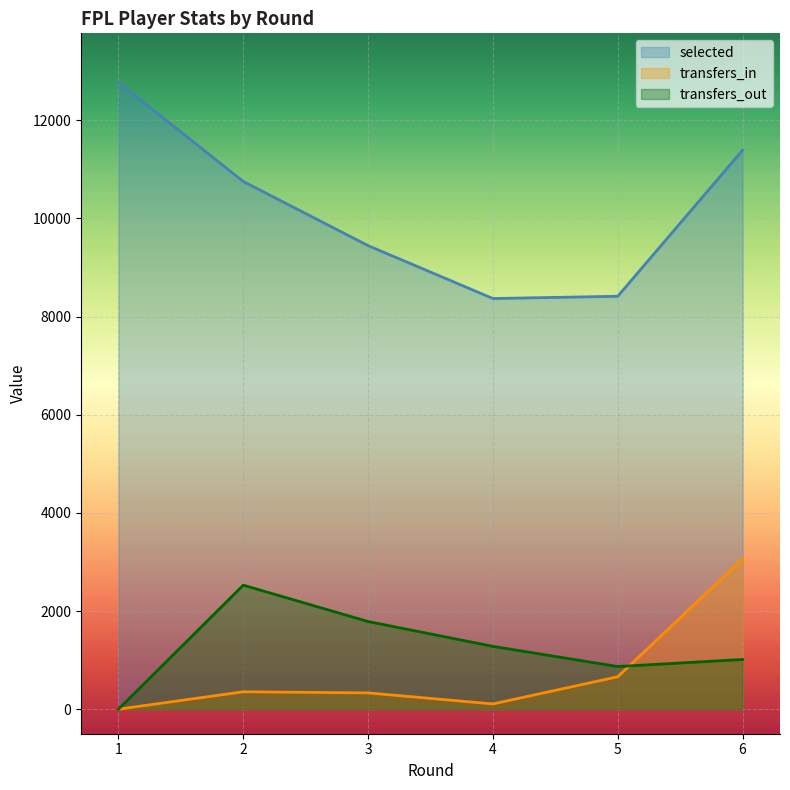

What is the total value across all series at 1?

12772